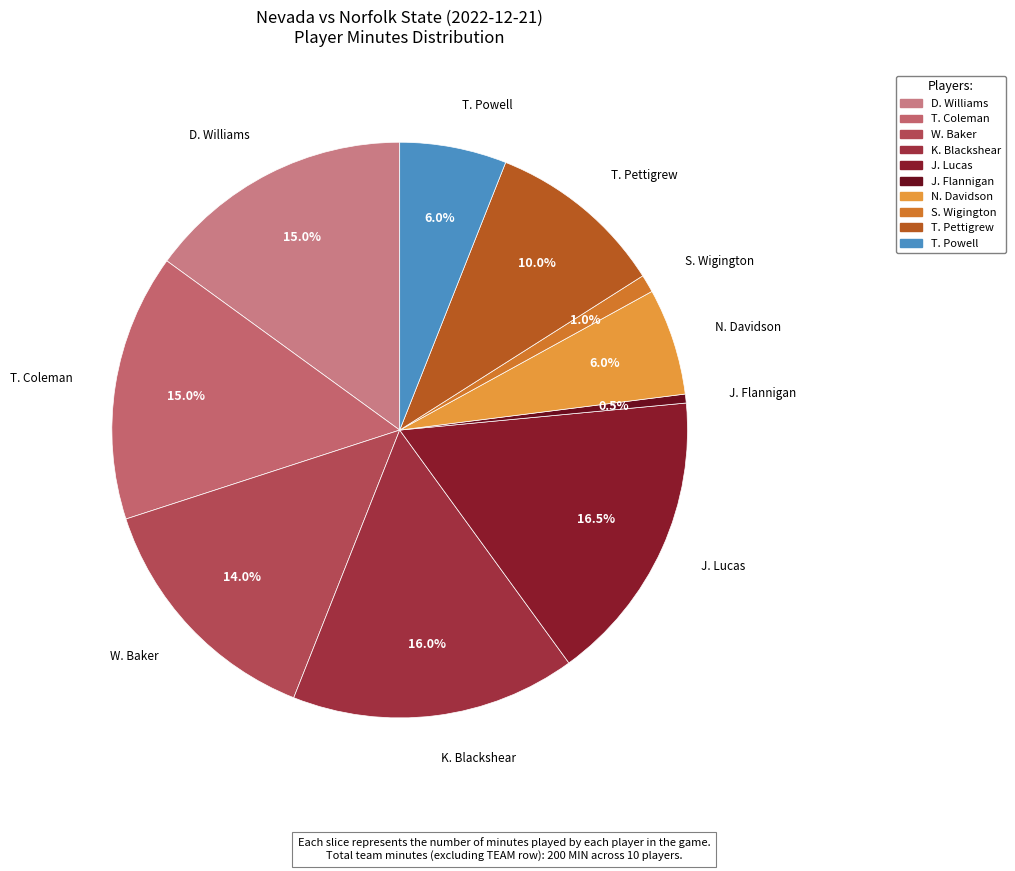

What portion of the pie excludes T. Coleman?

85.0%